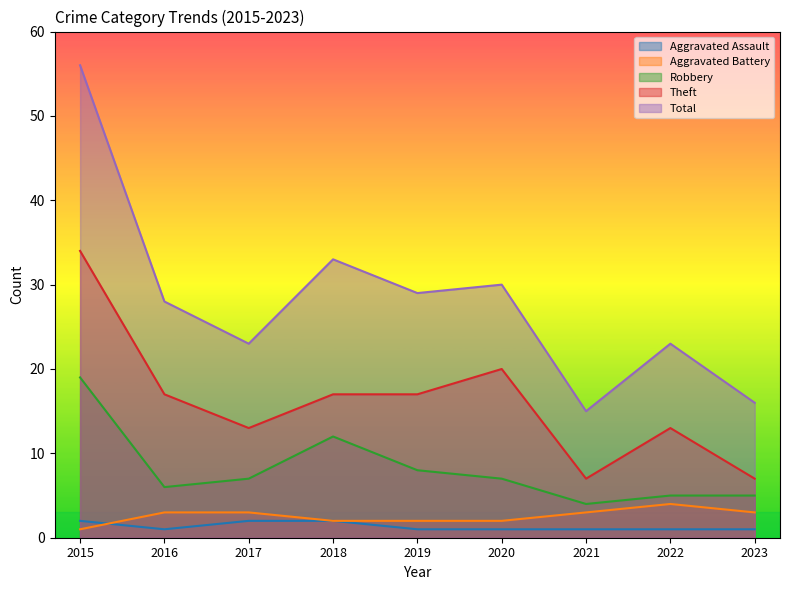

What is the total value across all series at 2018?

66